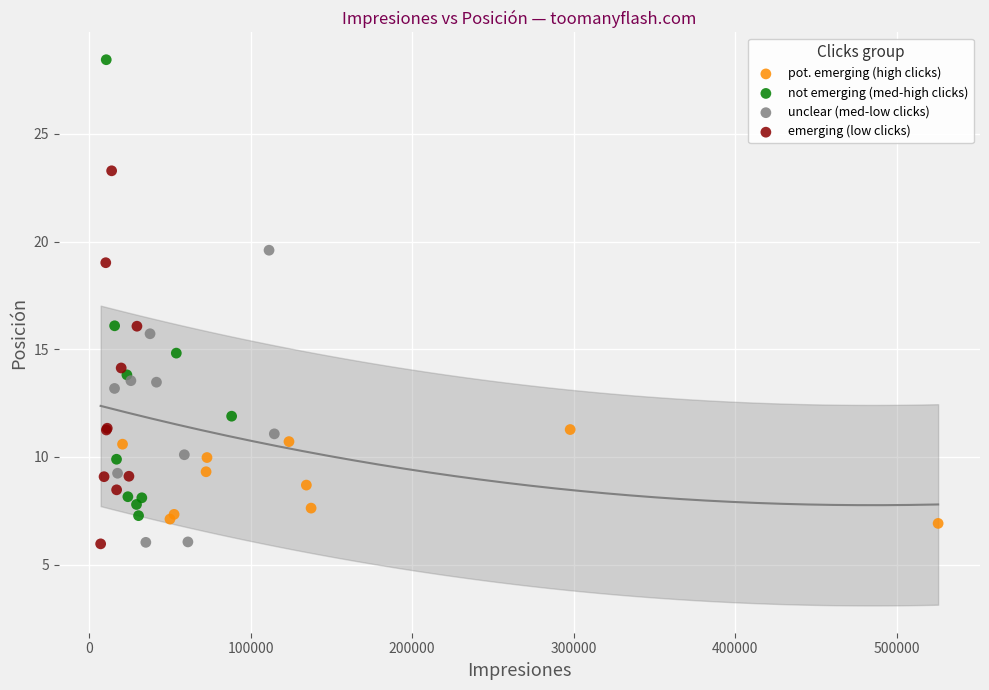

Which series reaches the maximum Y coordinate?

not emerging (med-high clicks)